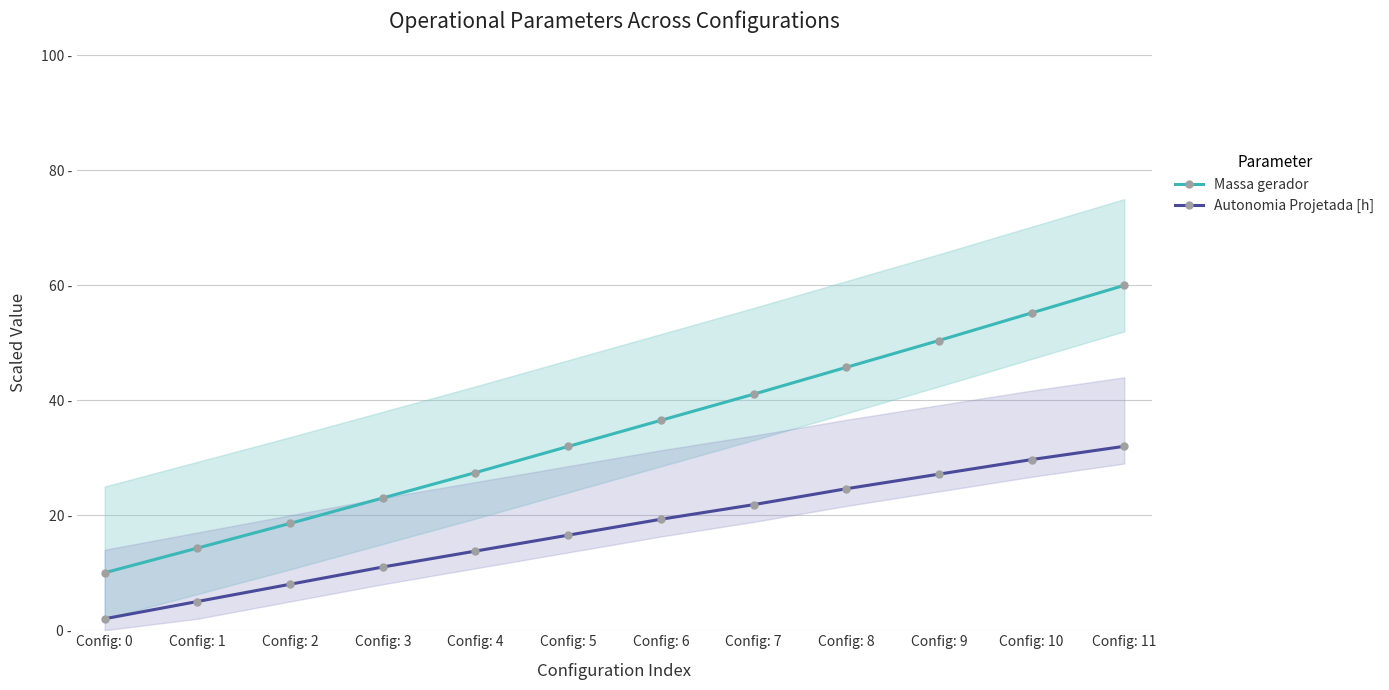

Rank the series by their maximum value, from highest to lowest.

Massa gerador, Autonomia Projetada [h]